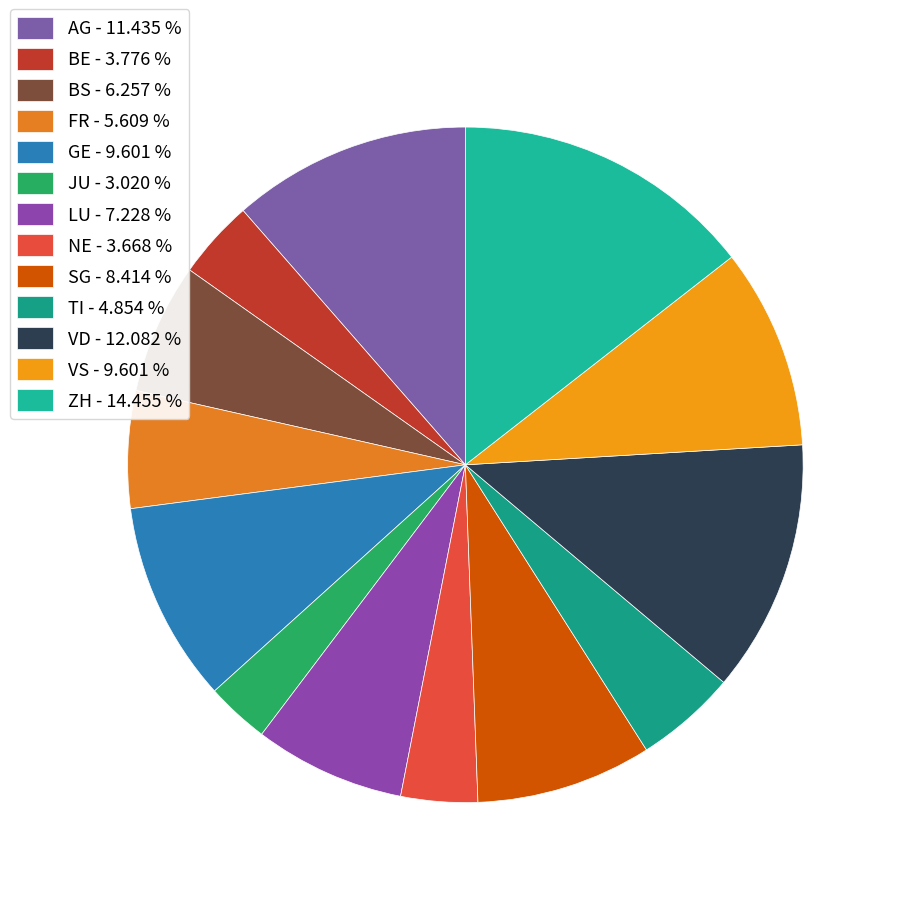

To the nearest percent, what is the combined percentage of AG and VD?

24%